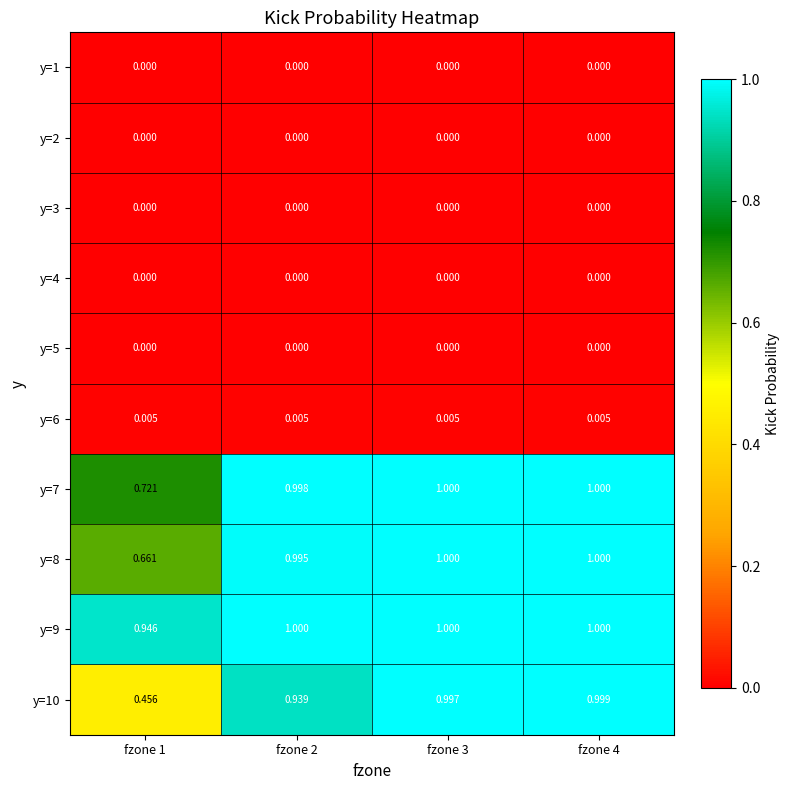

At which category is the sum across all series the highest?

fzone 4